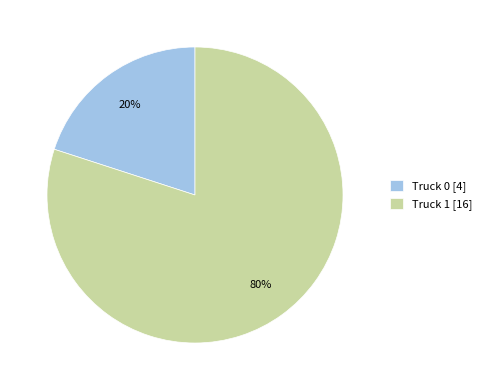

The Truck 1 slice represents 93% of the pie. True or false?

False